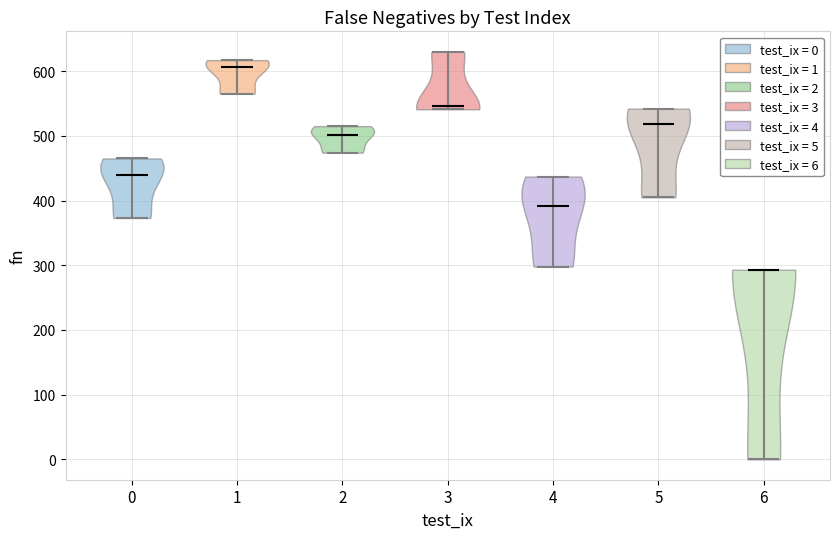

Reading left to right, read every violin against the y-axis: where its median line is, and the lowest and highest points it reaches. The values are not printed on the chart, so give them approximately, as read against the axis.

0: median line 440, lowest point 370, highest point 470
1: median line 610, lowest point 570, highest point 620
2: median line 500, lowest point 470, highest point 520
3: median line 550, lowest point 540, highest point 630
4: median line 390, lowest point 300, highest point 440
5: median line 520, lowest point 410, highest point 540
6: median line 290, lowest point 0, highest point 290